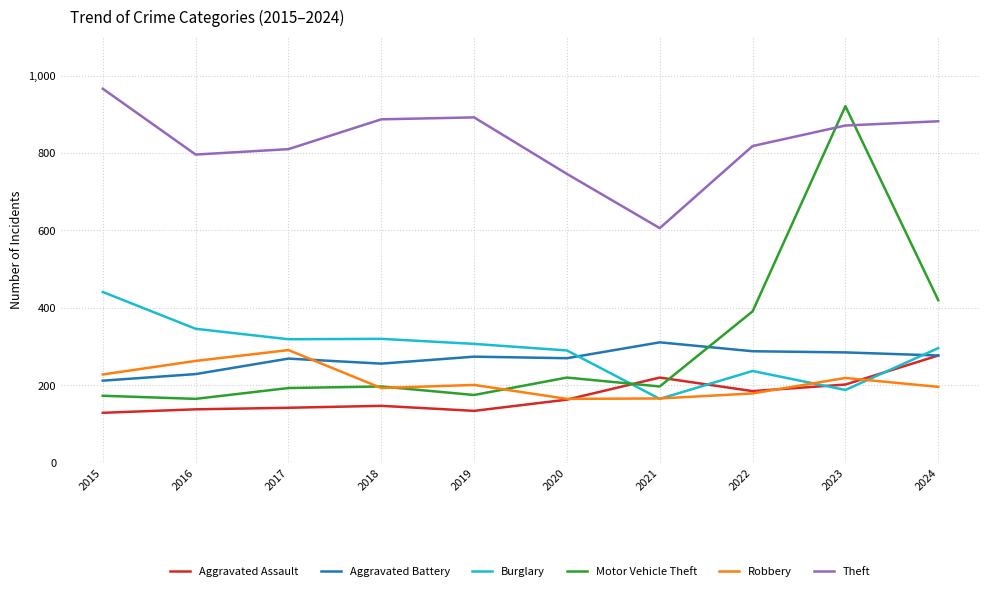

What are all the series names shown in the legend?

Aggravated Assault, Aggravated Battery, Burglary, Motor Vehicle Theft, Robbery, Theft